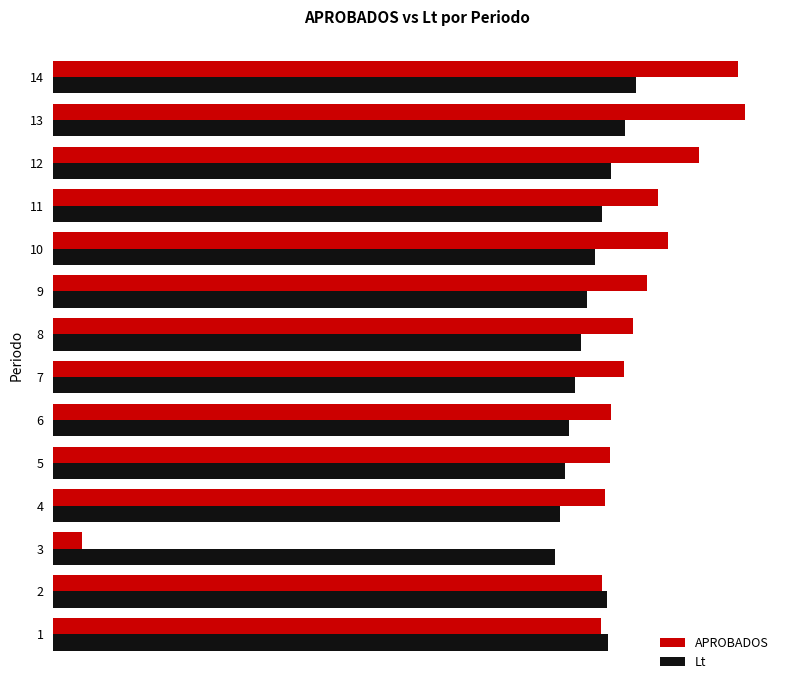

What is the label of the 4th bar from the right?

10